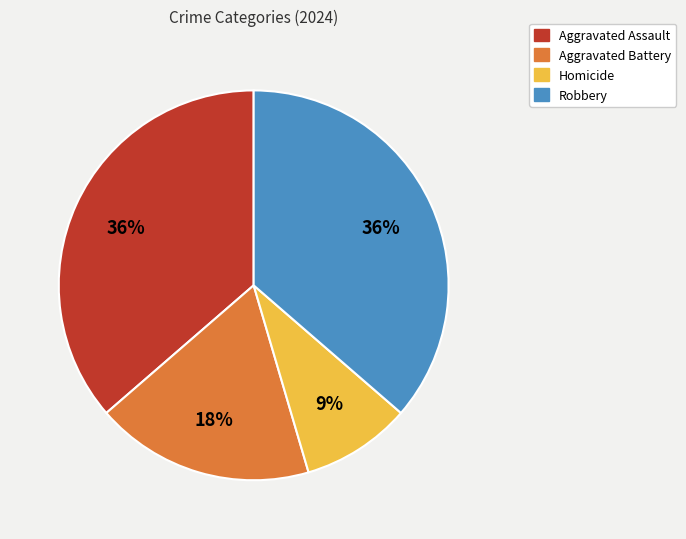

To the nearest percent, what is the difference between the largest and smallest slice percentages?

27%